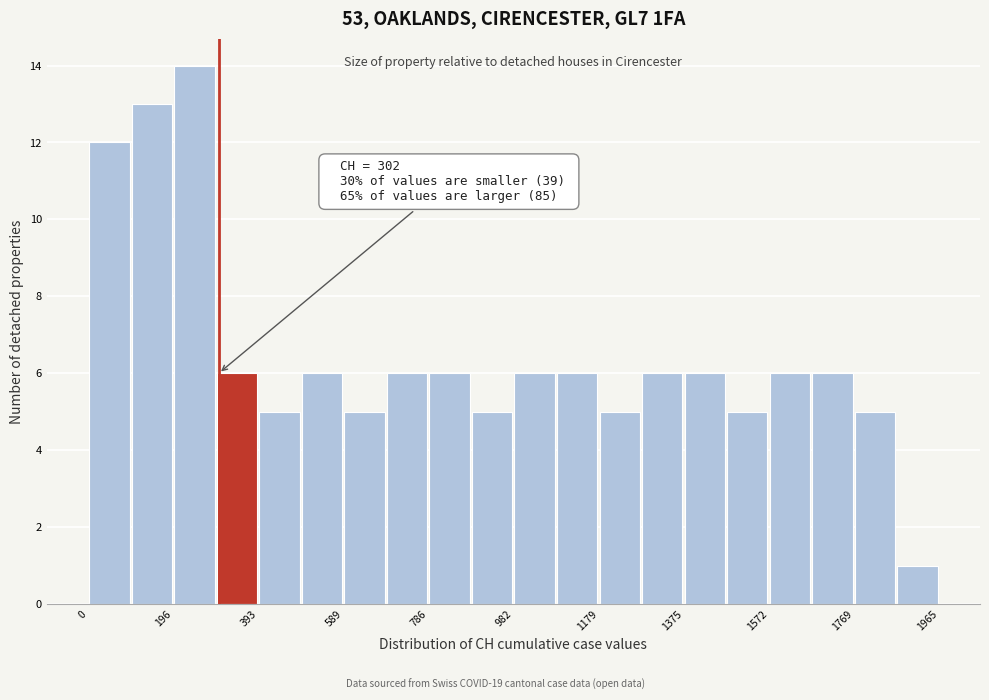

Which range on the x-axis has the tallest bar?

200 to 300